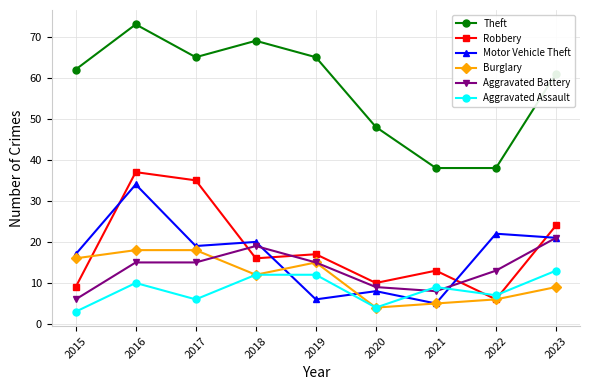

Reading right to left, transcribe all the data shown in this chart.

Theft: 2023=61	2022=38	2021=38	2020=48	2019=65	2018=69	2017=65	2016=73	2015=62
Robbery: 2023=24	2022=6	2021=13	2020=10	2019=17	2018=16	2017=35	2016=37	2015=9
Motor Vehicle Theft: 2023=21	2022=22	2021=5	2020=8	2019=6	2018=20	2017=19	2016=34	2015=17
Burglary: 2023=9	2022=6	2021=5	2020=4	2019=15	2018=12	2017=18	2016=18	2015=16
Aggravated Battery: 2023=21	2022=13	2021=8	2020=9	2019=15	2018=19	2017=15	2016=15	2015=6
Aggravated Assault: 2023=13	2022=7	2021=9	2020=4	2019=12	2018=12	2017=6	2016=10	2015=3